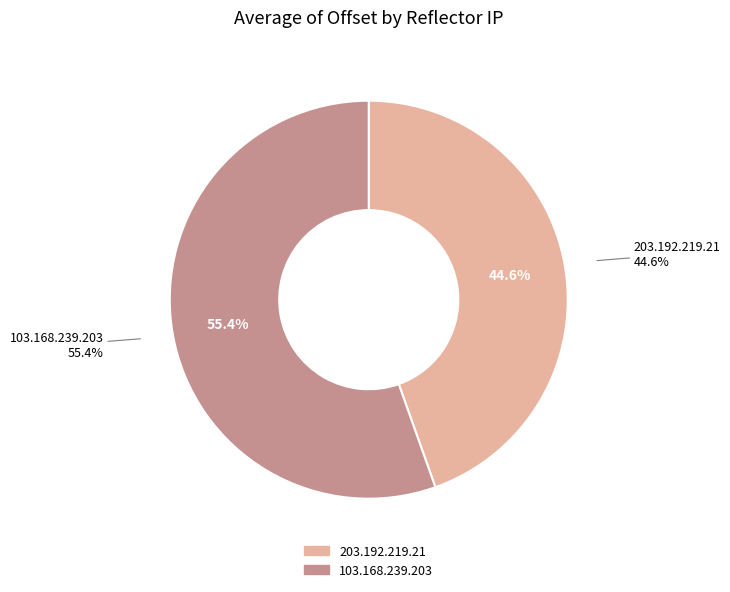

Combined, what portion of the pie is 103.168.239.203 and 203.192.219.21?

100.0%